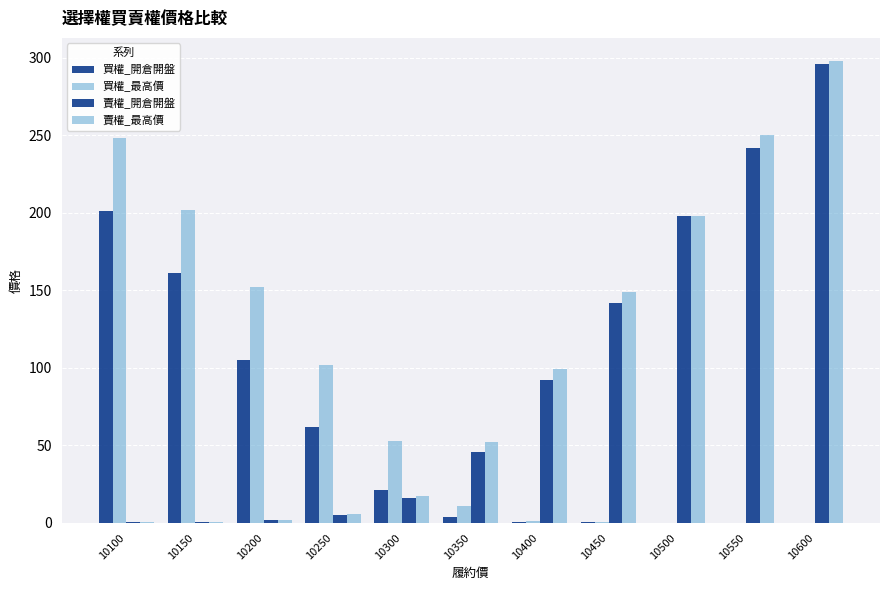

What is the smallest value displayed?

0.2